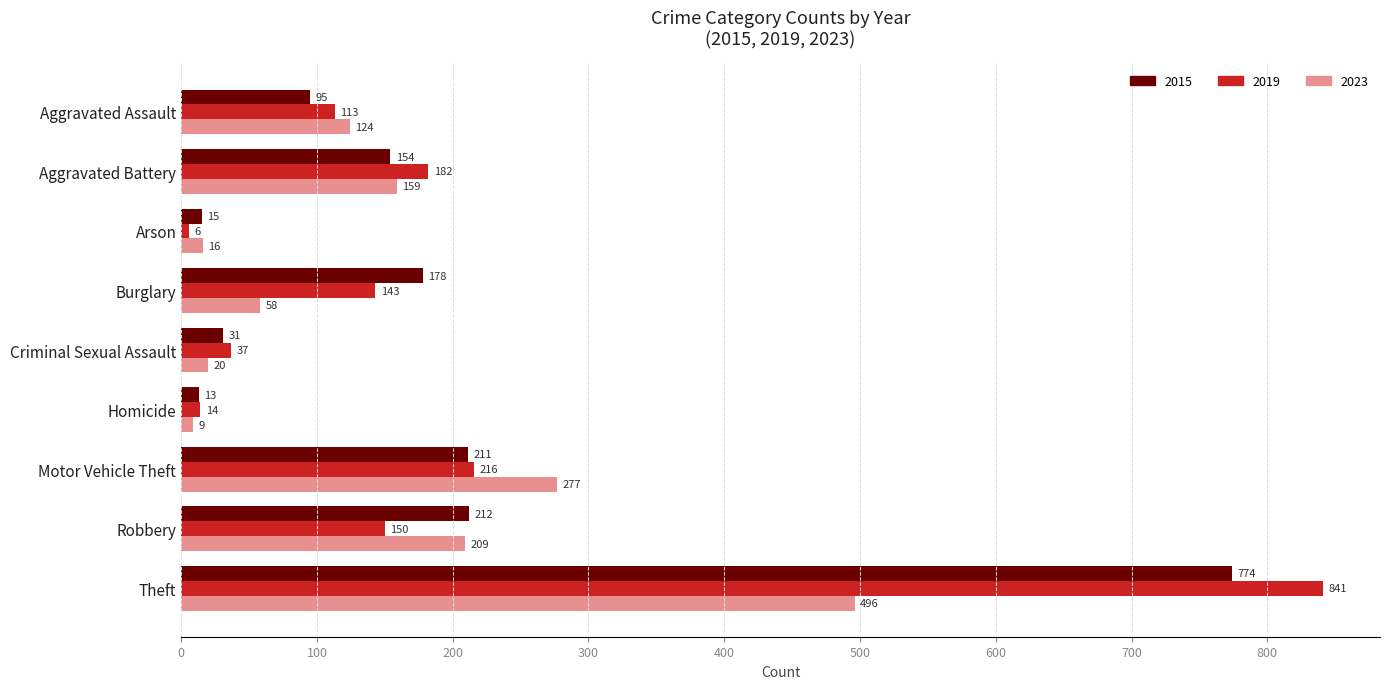

Which category has the lowest value across all series?

Arson